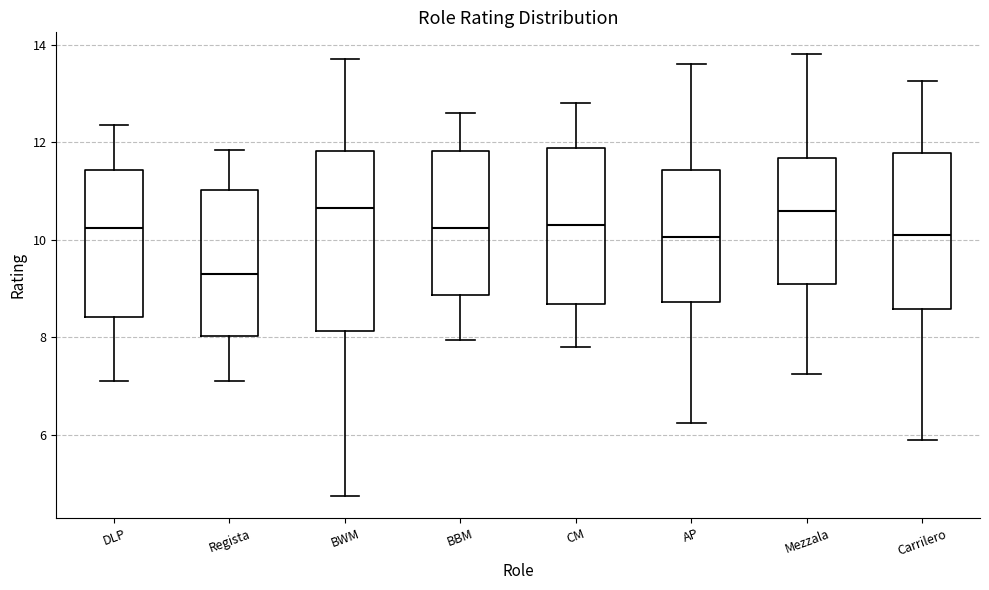

Where is the lower edge of the box for BWM on the y-axis? The values are not printed on the chart, so give them approximately, as read against the axis.

8.2